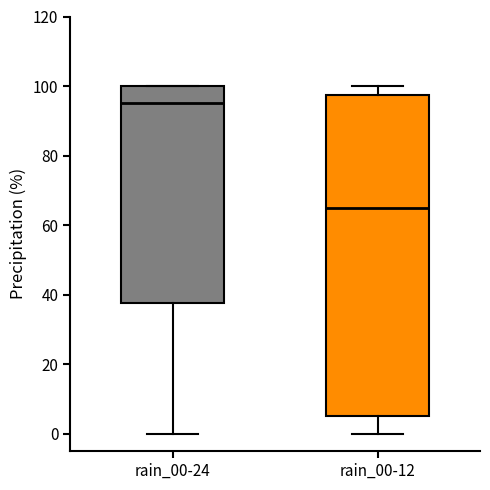

Comparing the boxes themselves (not the whiskers), which one is the tallest?

rain_00-12